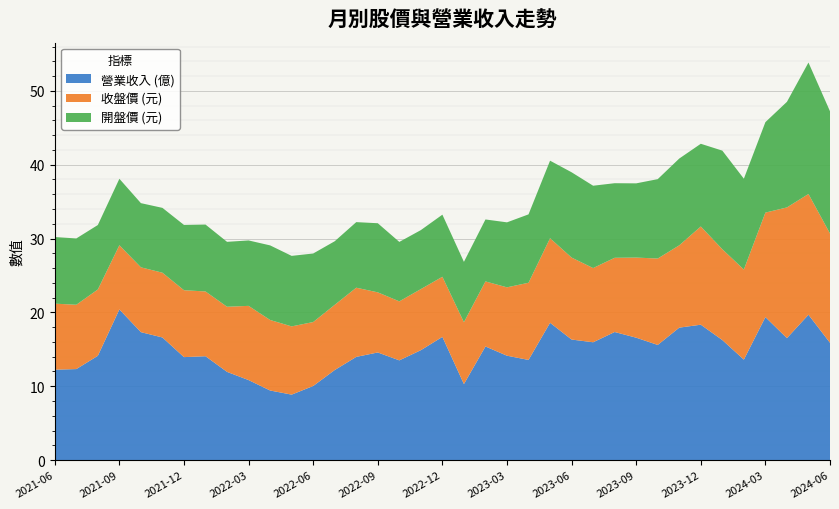

What is the total value across all series at 2022-06?

28.0